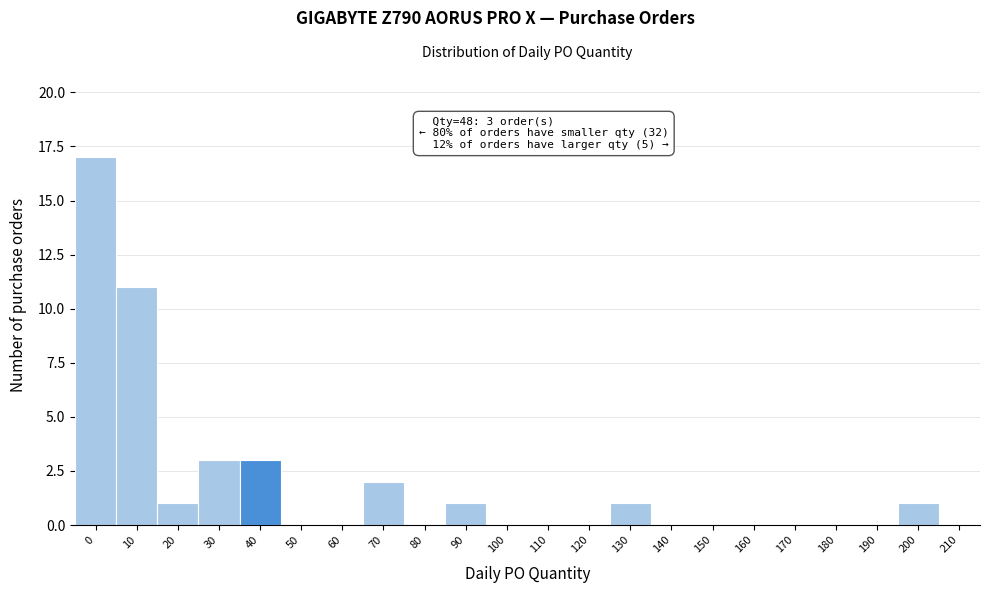

Reading left to right, extract all data points from this chart.

0=17	10=11	20=1	30=3	40=3	50=0	60=0	70=2	80=0	90=1	100=0	110=0	120=0	130=1	140=0	150=0	160=0	170=0	180=0	190=0	200=1	210=0